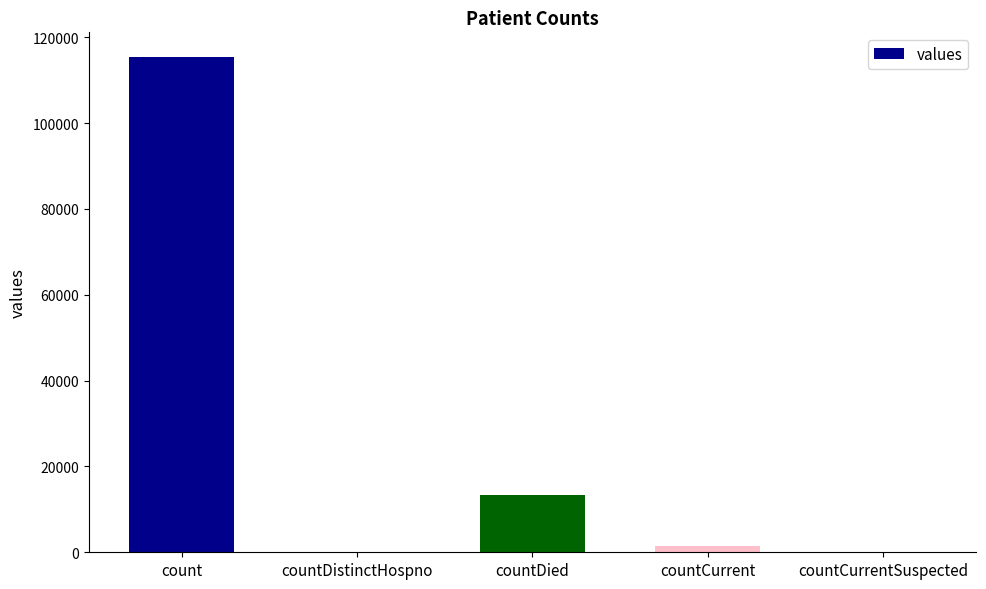

What is the sum of all values?

130105